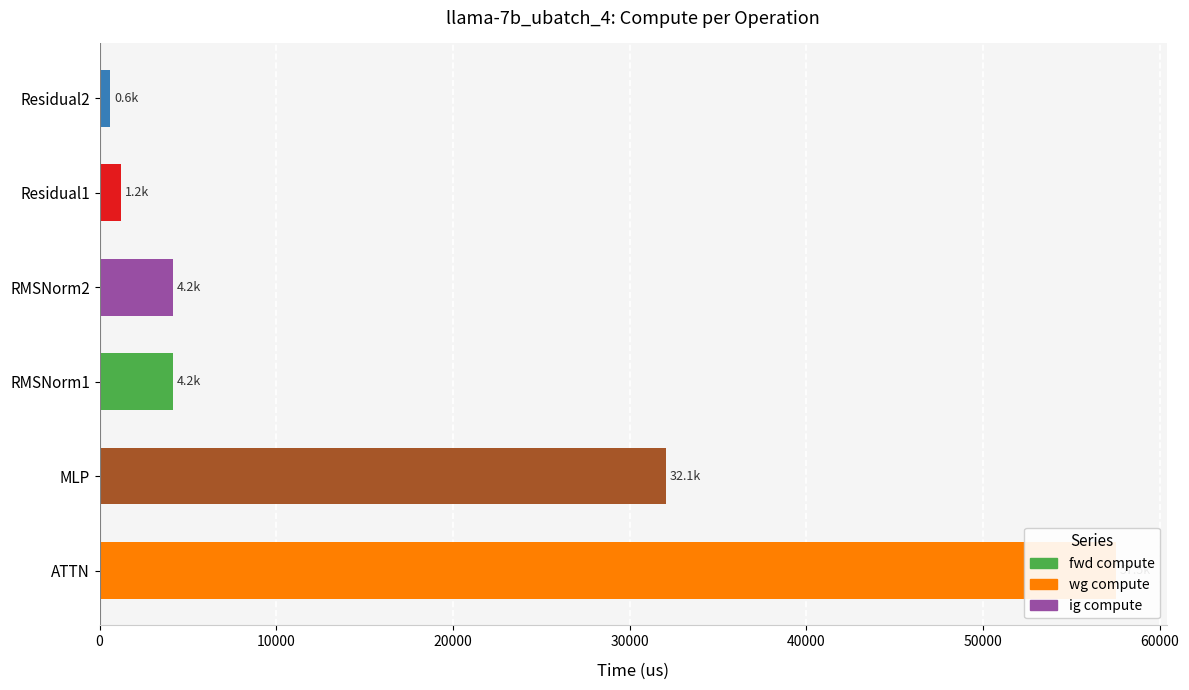

Which series has the largest total across all categories?

fwd compute